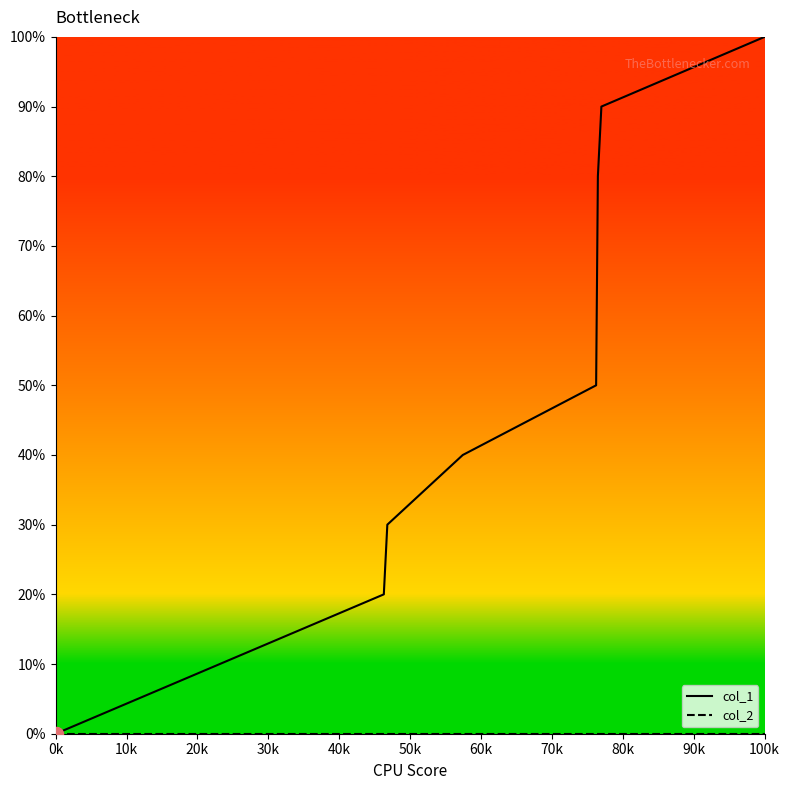

Which series has the widest spread of values?

col_1